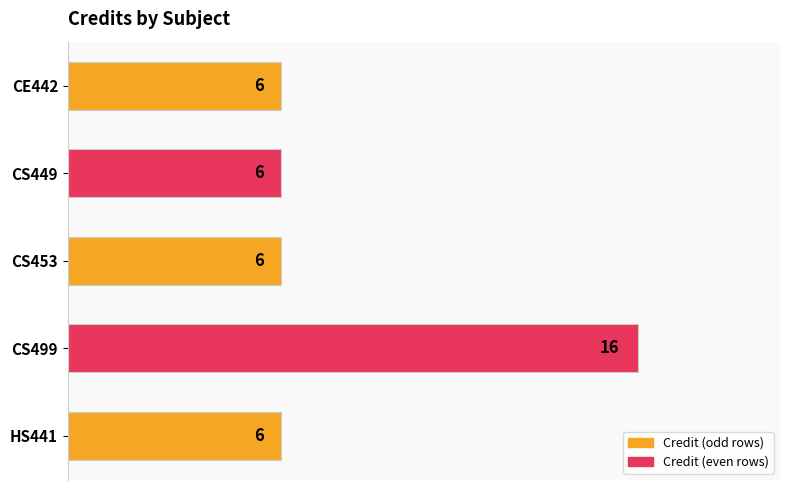

Reading top to bottom, what are all the values shown in this chart?

CE442=6	CS449=6	CS453=6	CS499=16	HS441=6